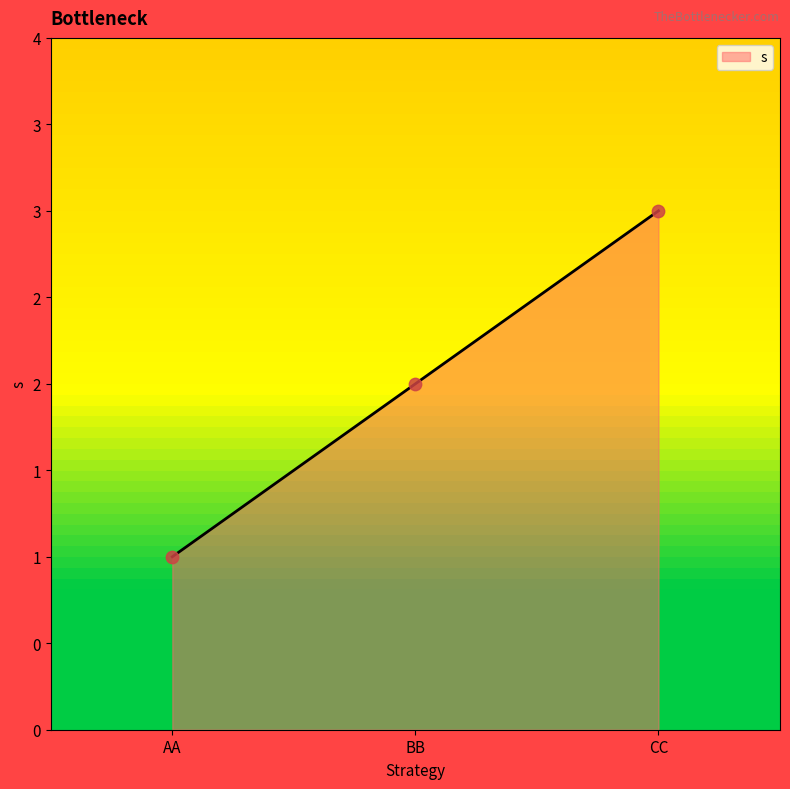

What is the change in value from BB to CC?

+1